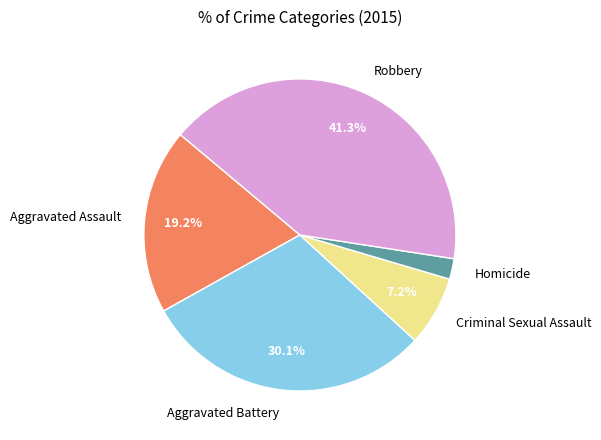

True or false: Aggravated Battery accounts for 30% of the total.

True